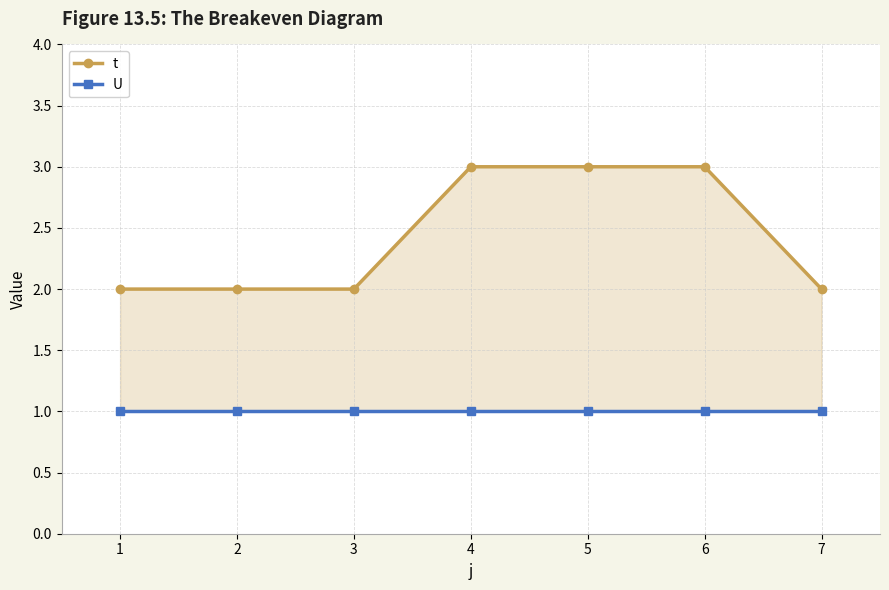

What are all the series names shown in the legend?

t, U